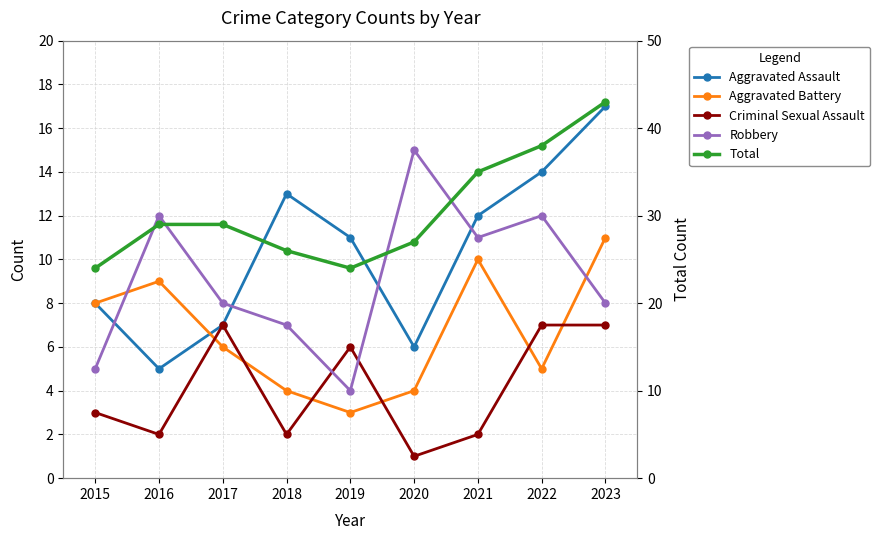

How many interior local peaks does the Robbery series have?

3